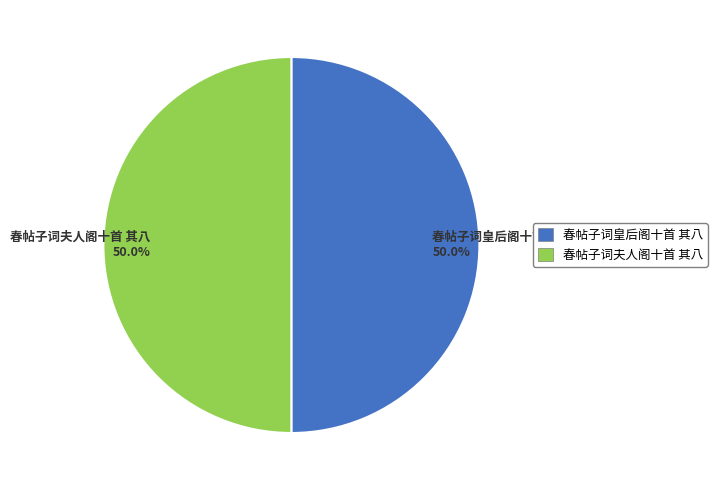

What is the ratio of the value at 春帖子词皇后阁十首 其八 50.0% to the value at 春帖子词夫人阁十首 其八 50.0%?

1.0